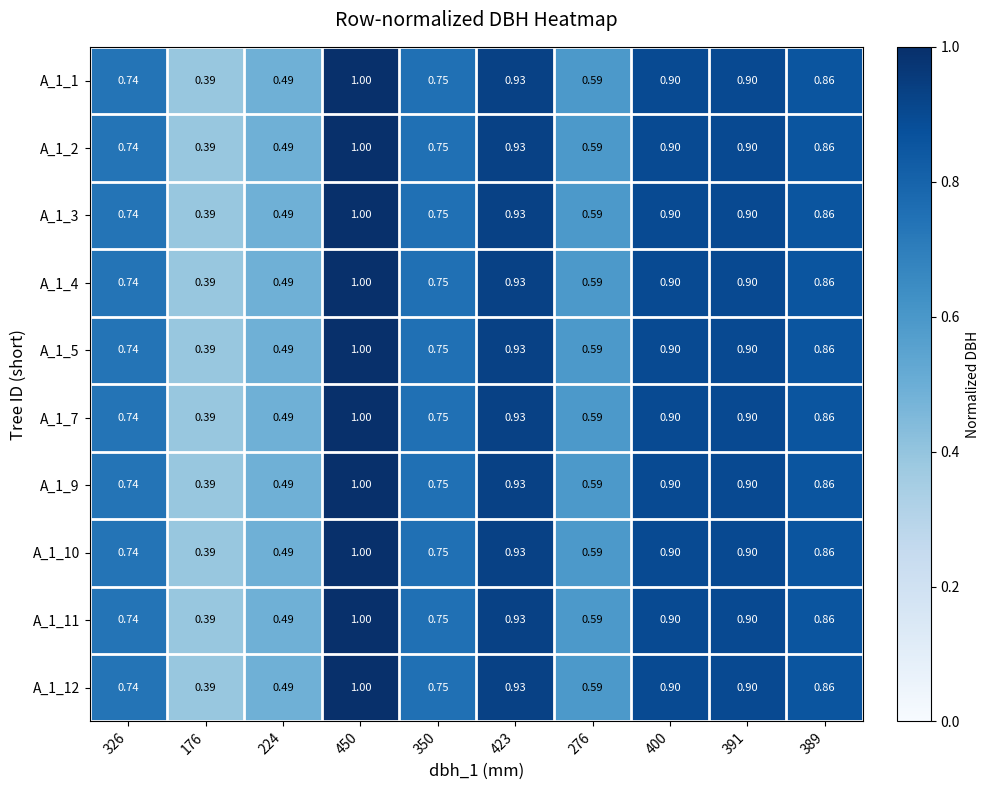

Is the value of A_1_10 at 350 greater than the value of A_1_5 at 389?

No